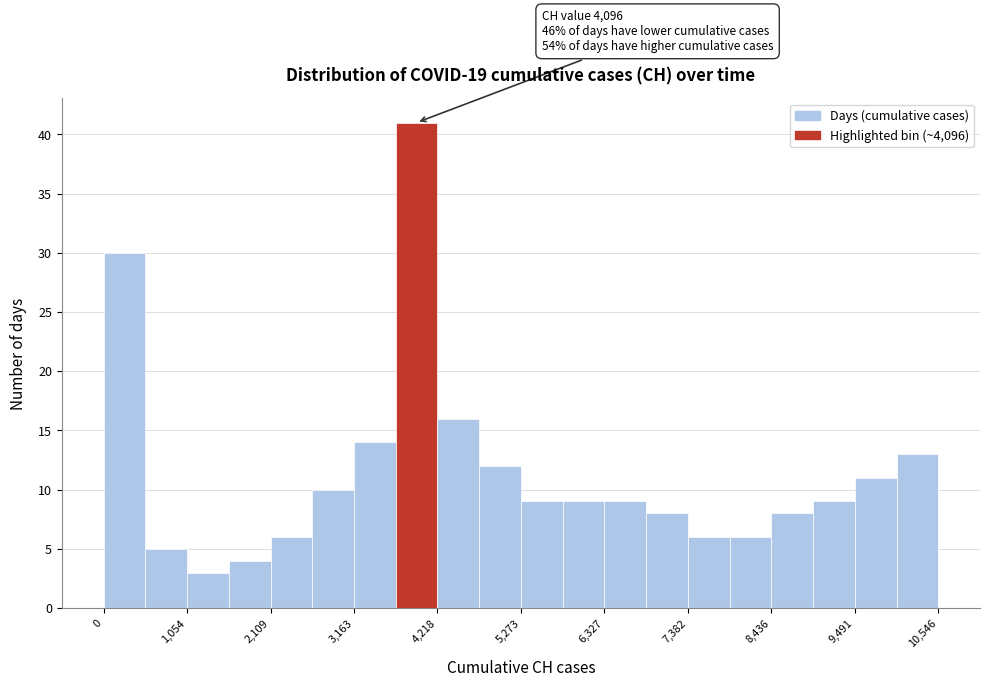

Read against the x-axis, roughly where is the centre of the tallest bar?

4000